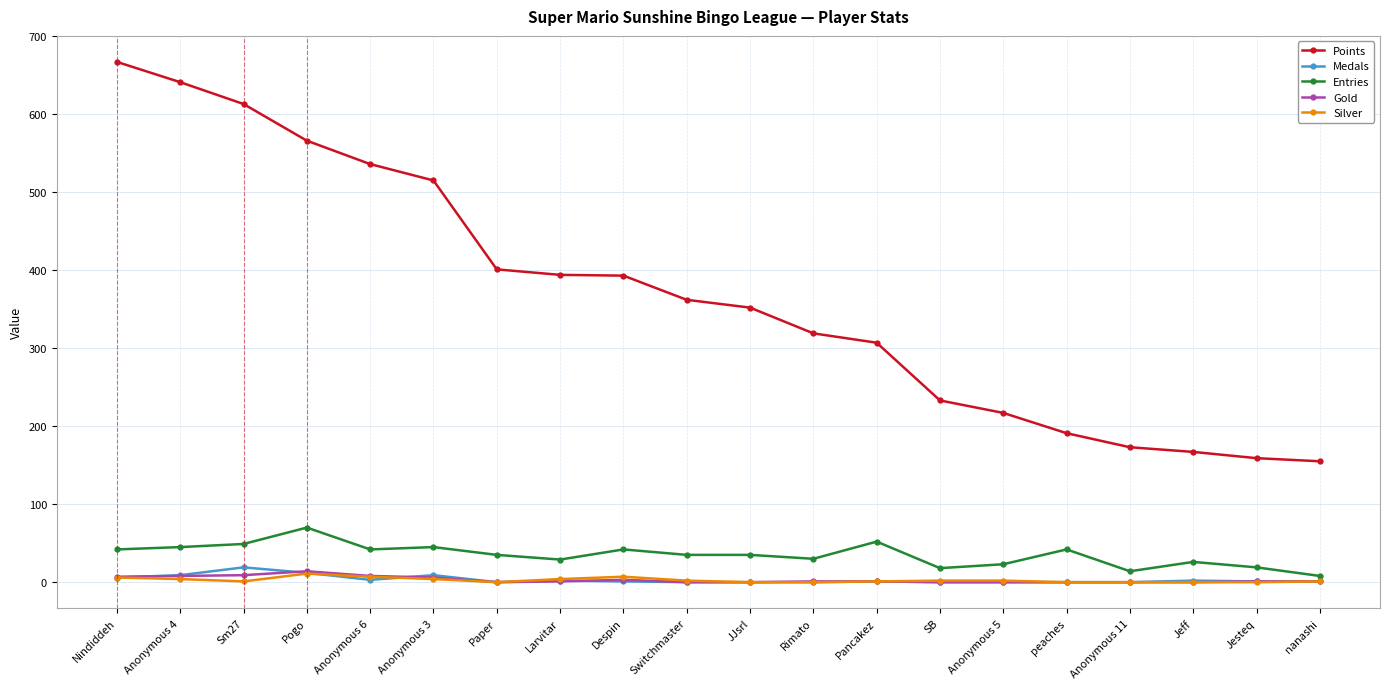

What is the total value across all series at Anonymous 3?

579